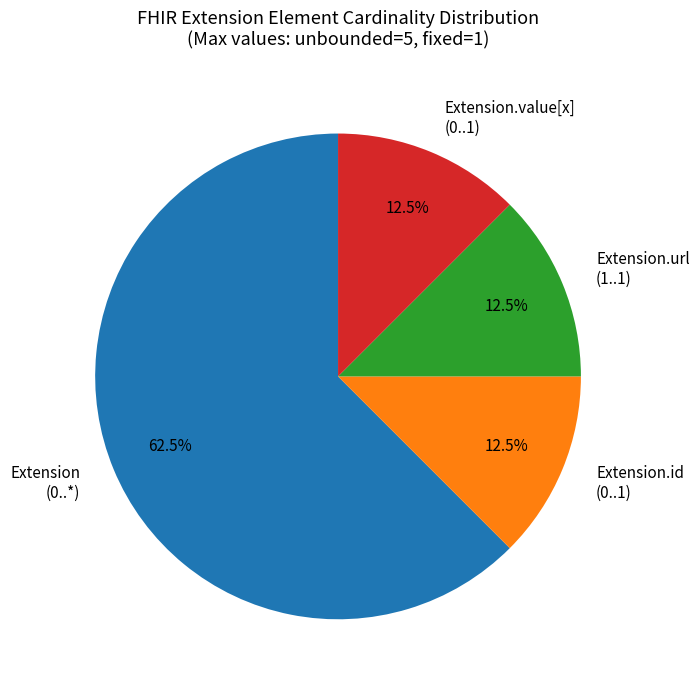

Count the number of slices in the pie.

4